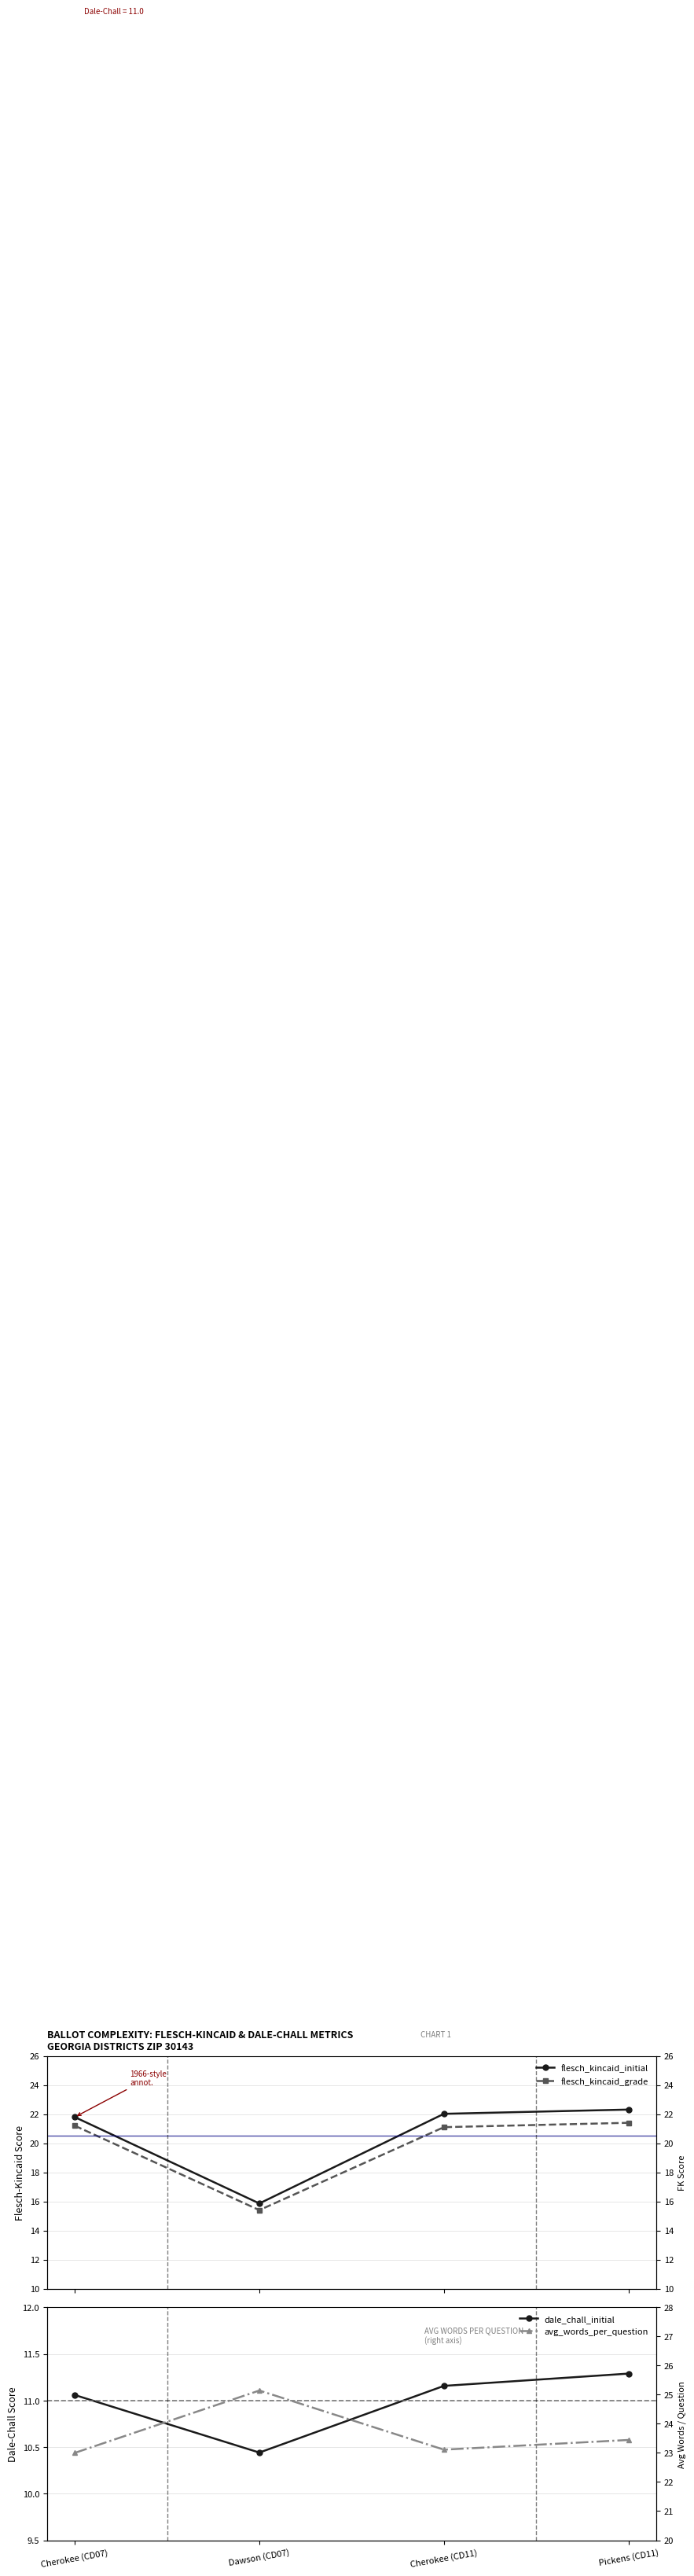

Rank the series by their maximum value, from lowest to highest.

dale_chall_initial, flesch_kincaid_grade, flesch_kincaid_initial, avg_words_per_question